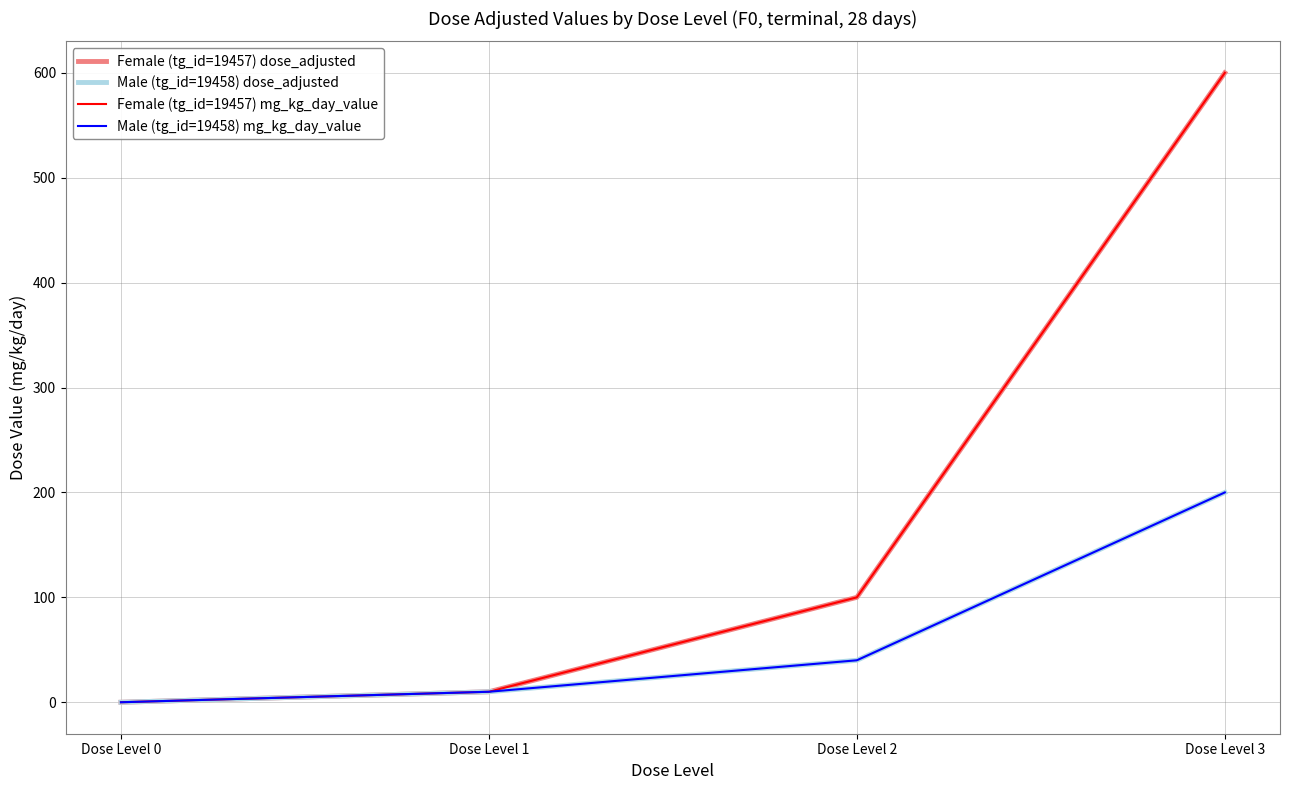

Is this an area chart (filled region under the line)?

No